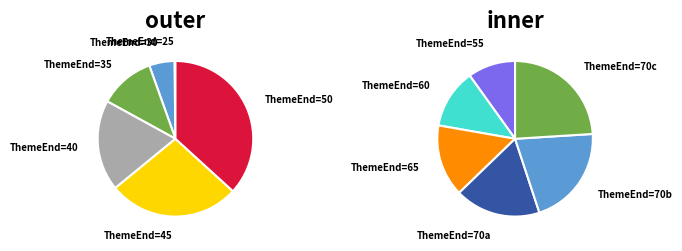

The 65 slice represents 19% of the pie. True or false?

False